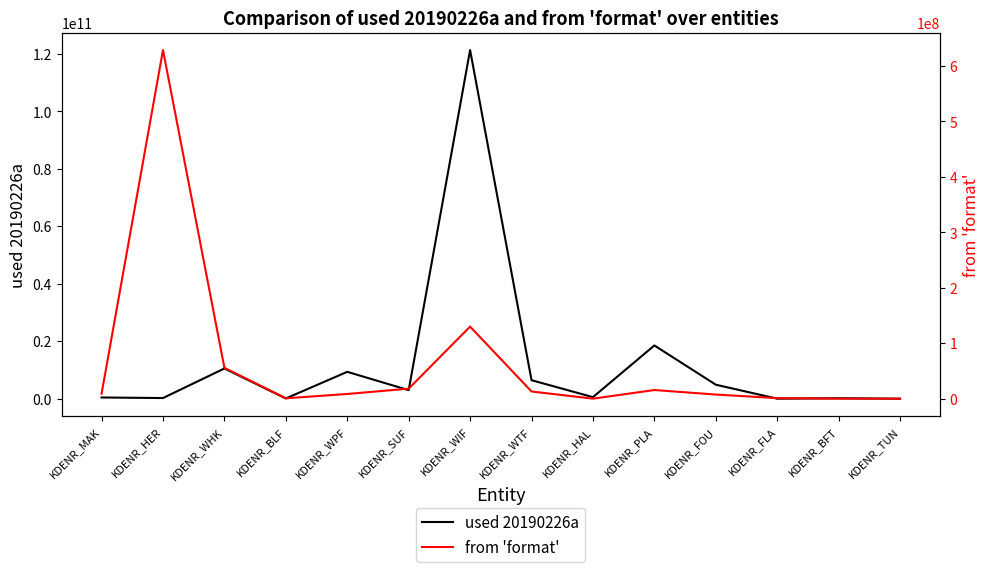

At how many categories does at least one series exceed 4890621687?

5